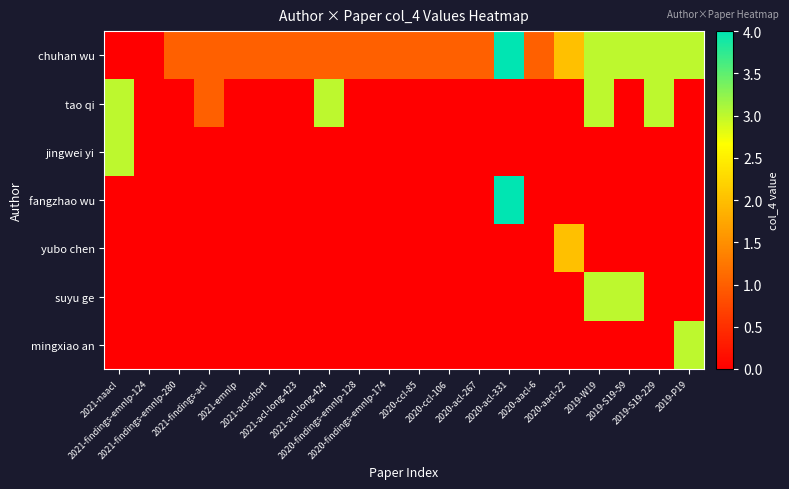

Which label corresponds to the smallest value in the chart?

2021-naacl